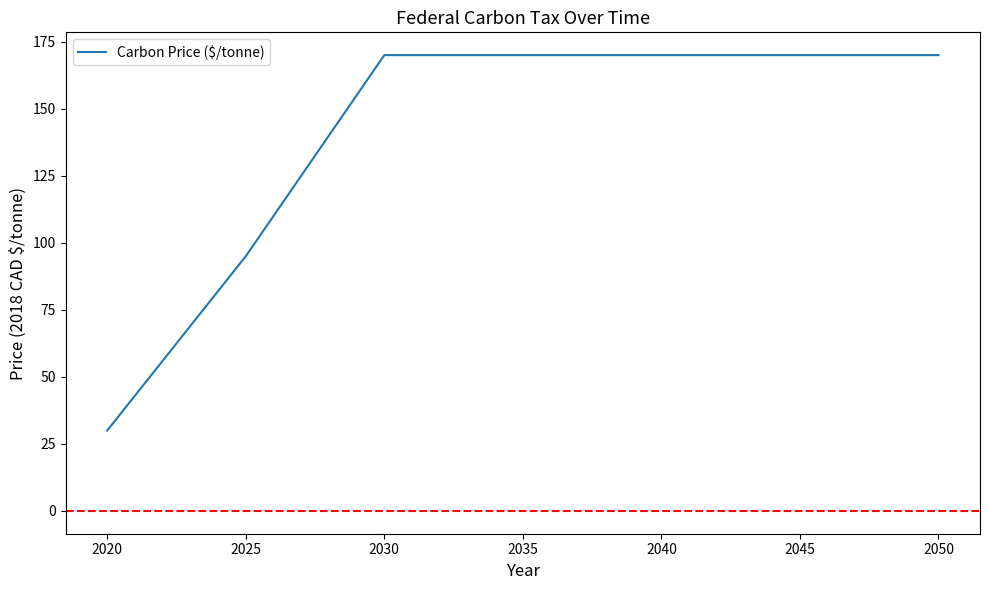

Count the values in the range 95 to 170.

6